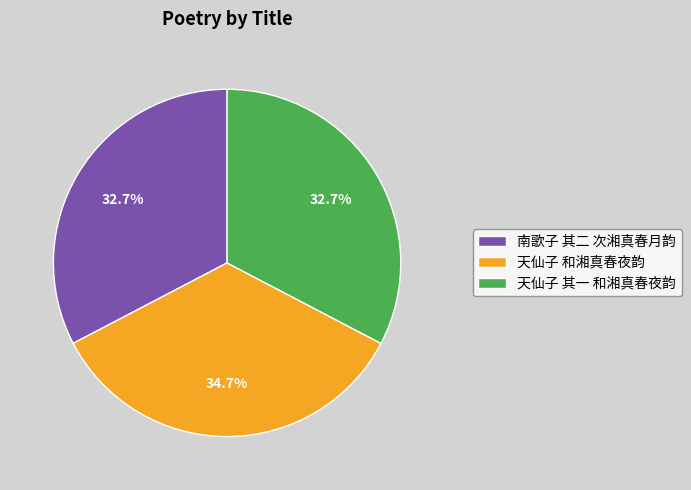

What portion of the pie excludes 天仙子 和湘真春夜韵?

65.3%